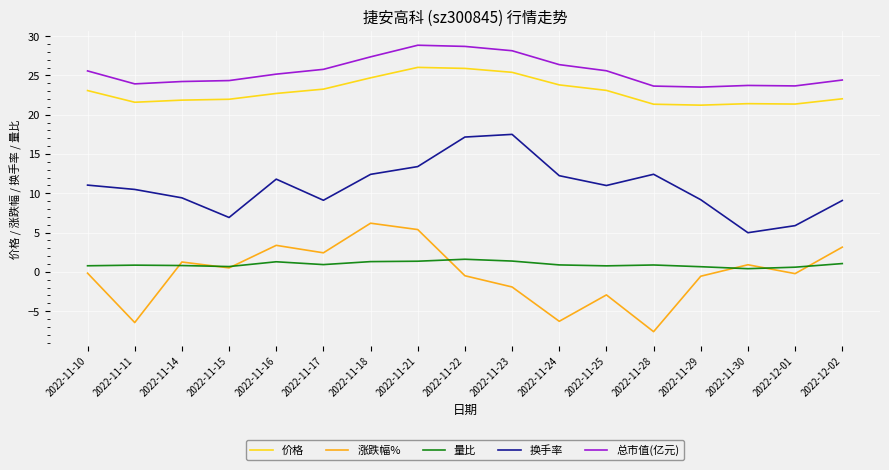

At which label does 换手率 first exceed 10?

2022-11-10